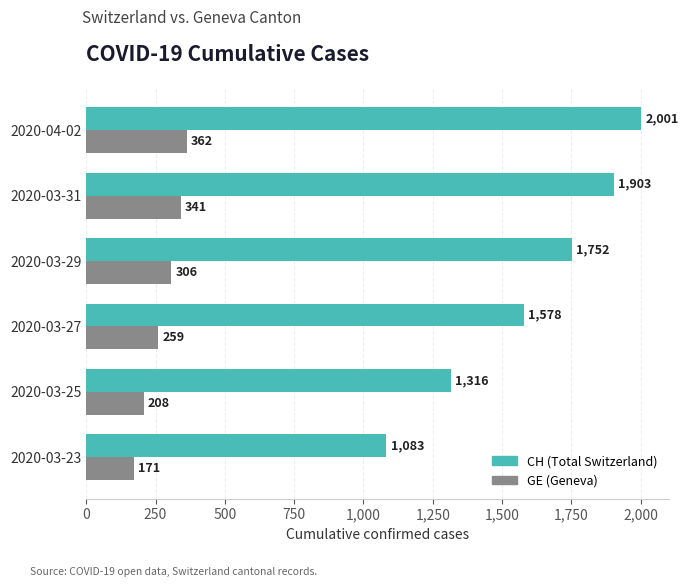

Which series has the largest total across all categories?

CH (Total Switzerland)